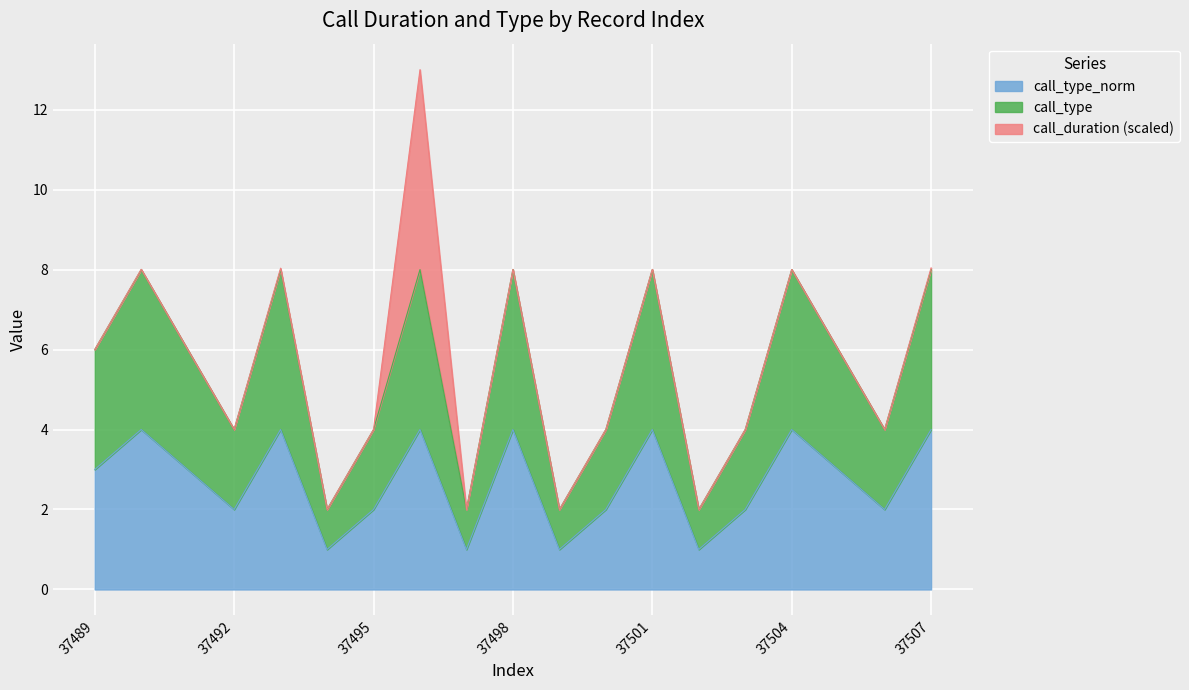

At which category does call_type_norm reach its first local peak?

37490